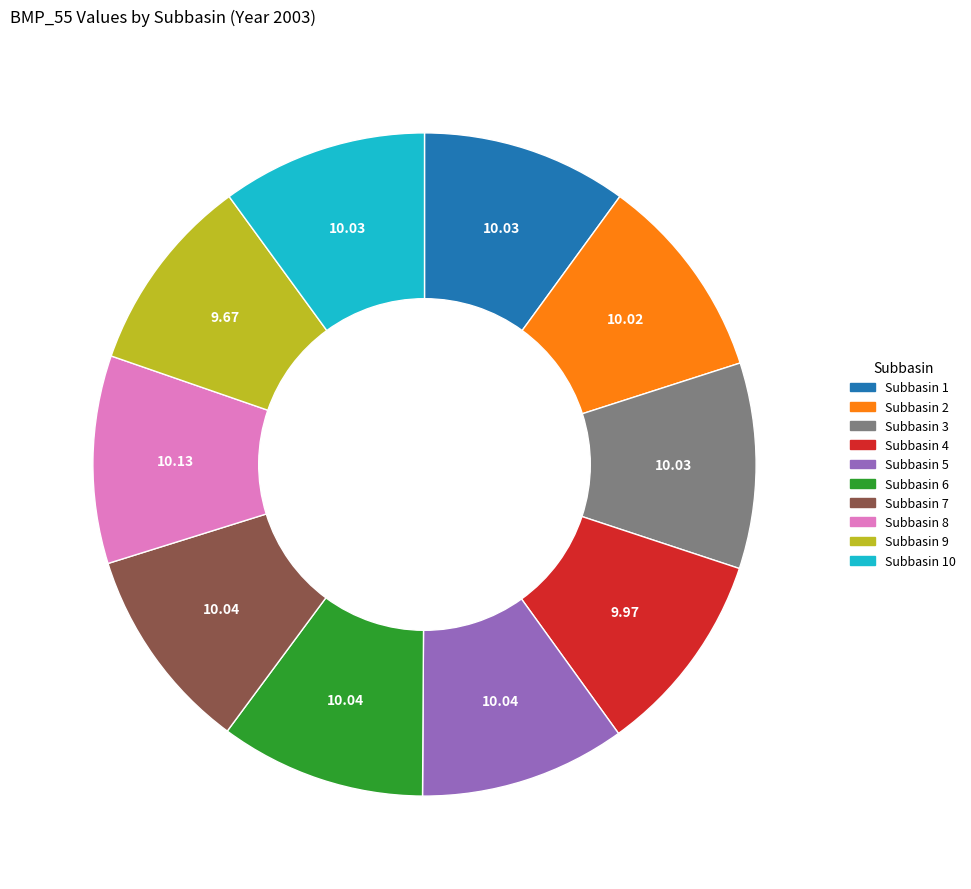

The Subbasin 3 slice represents 10% of the pie. True or false?

True